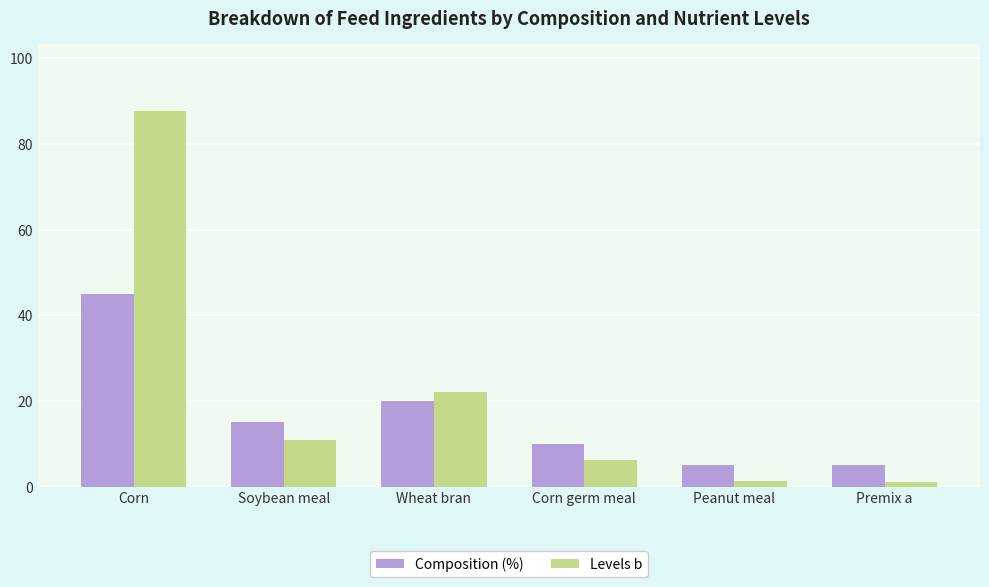

Is it true that Levels b equals 87.6 at Corn?

True